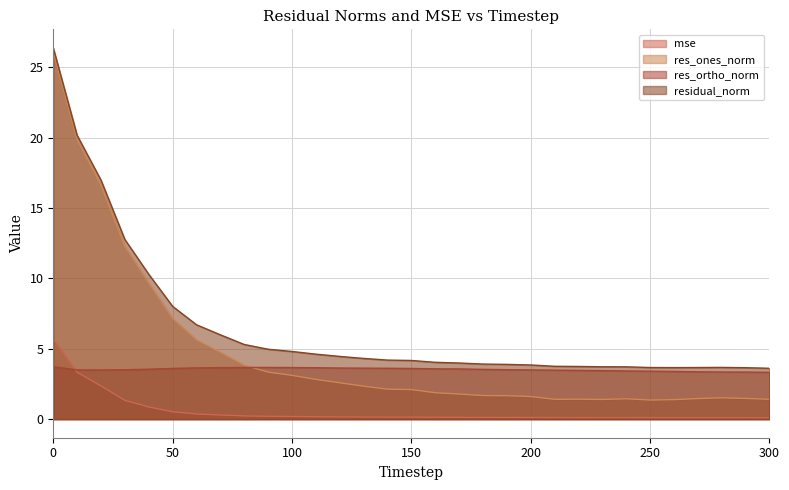

How many lines are shown in the chart?

4